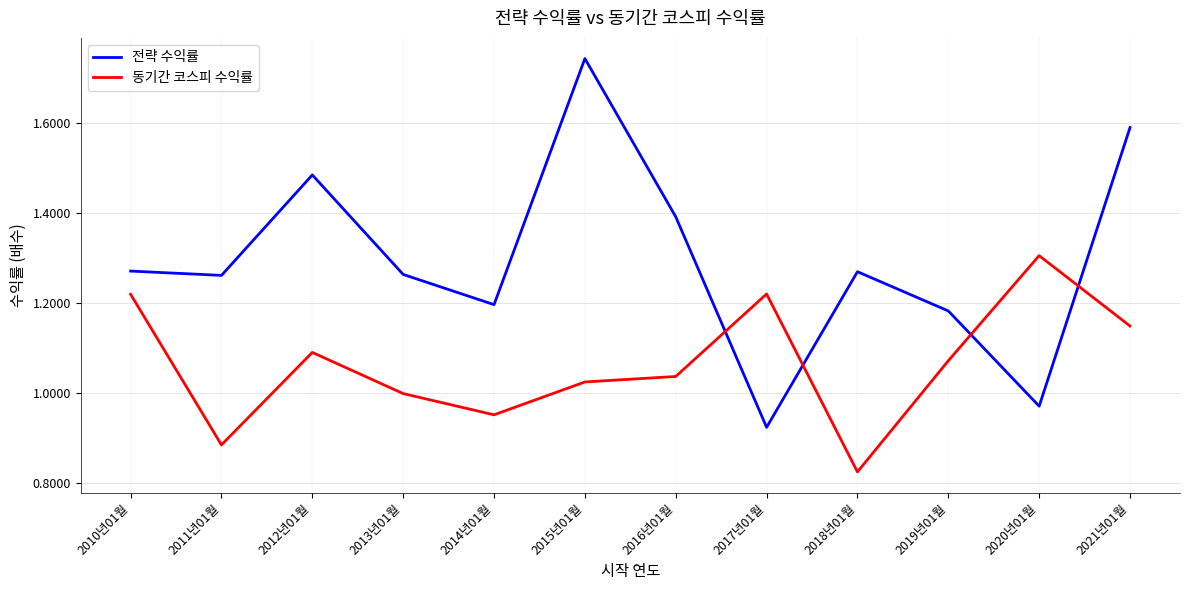

At which label is 동기간 코스피 수익률 closest to 1?

2013년01월